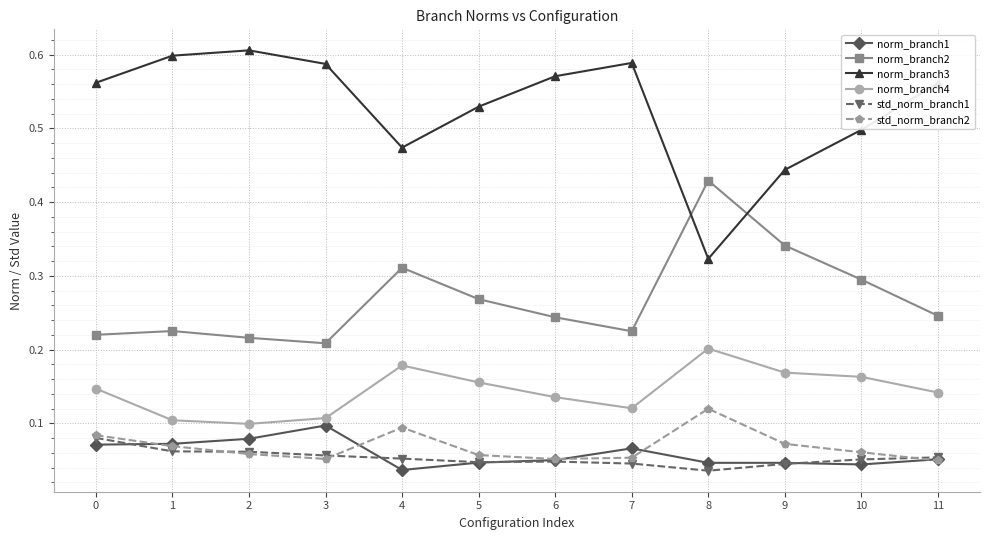

List the series in order of their peak value, highest first.

norm_branch3, norm_branch2, norm_branch4, std_norm_branch2, norm_branch1, std_norm_branch1